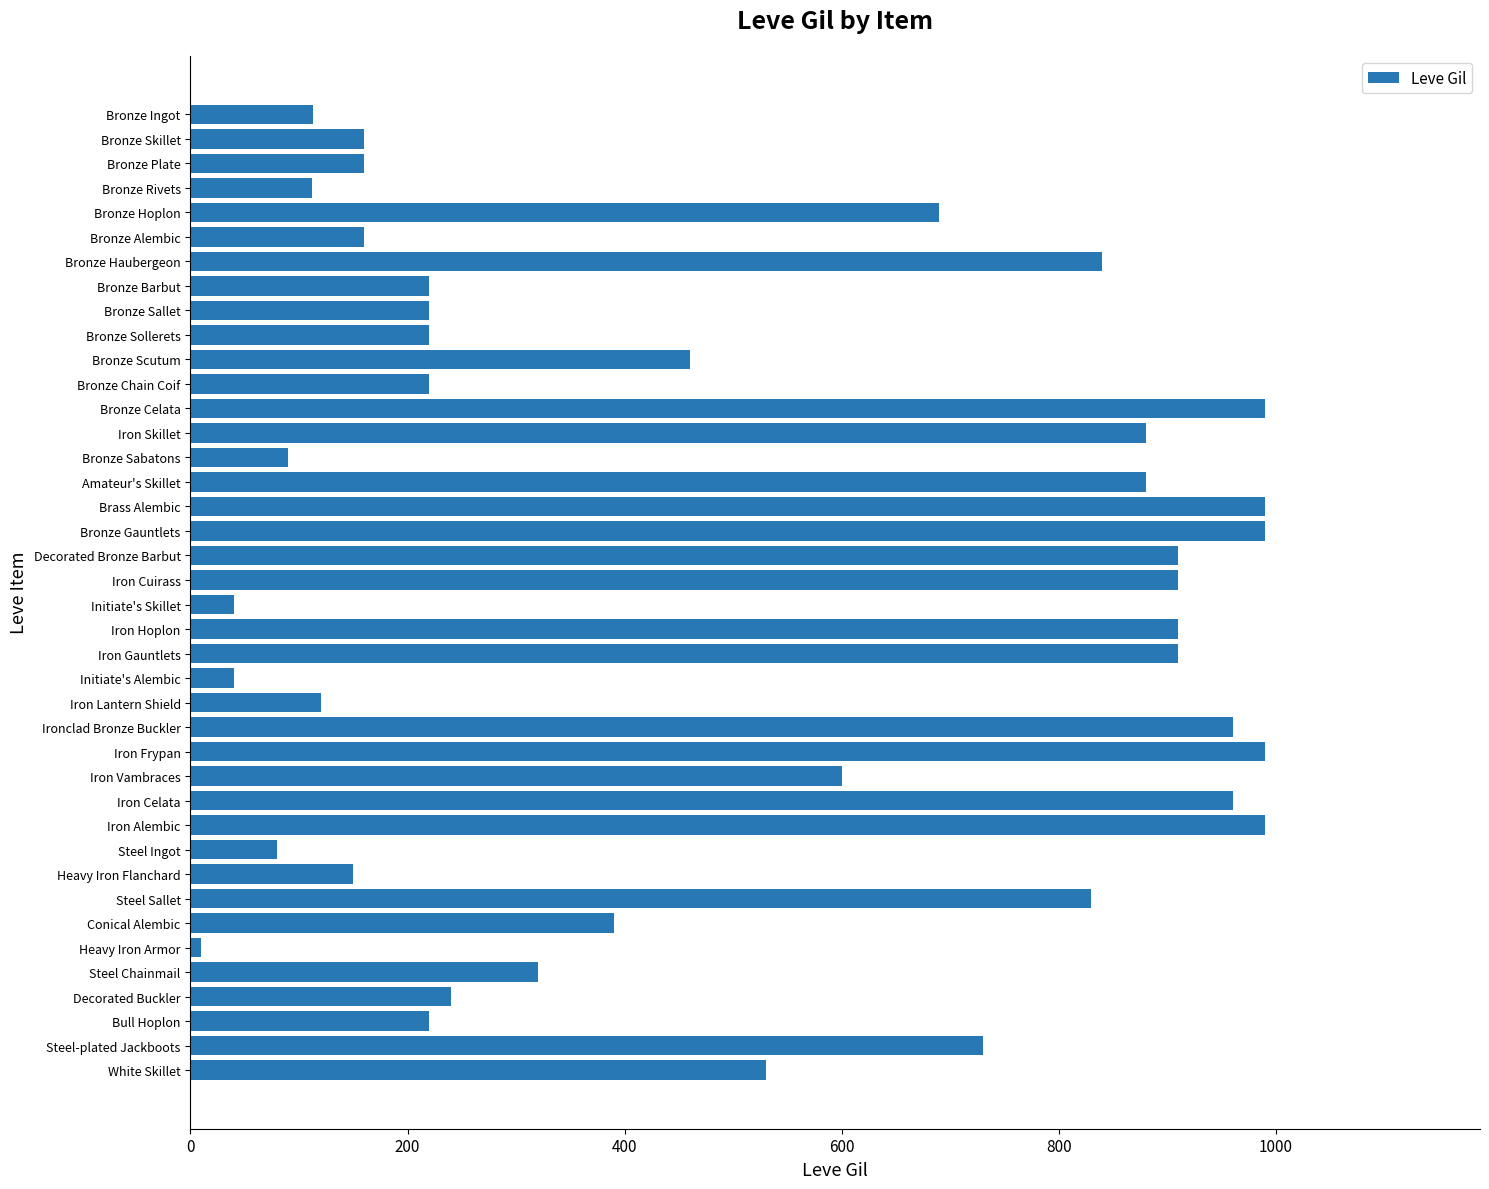

Where is the data nearest to the value 500?

White Skillet